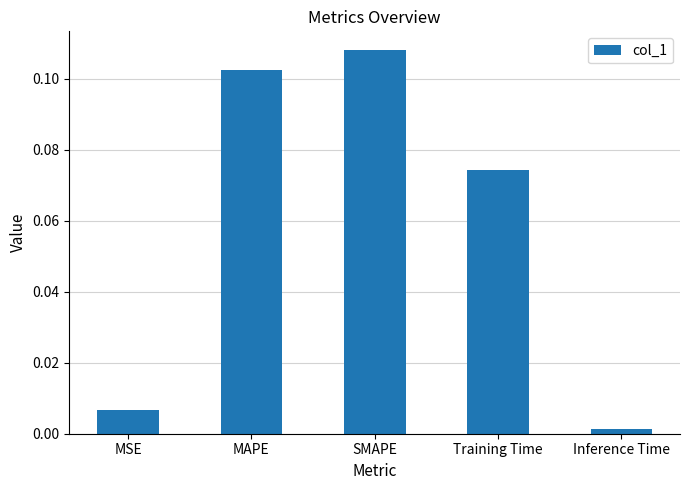

Where is the data nearest to the value 0?

Inference Time